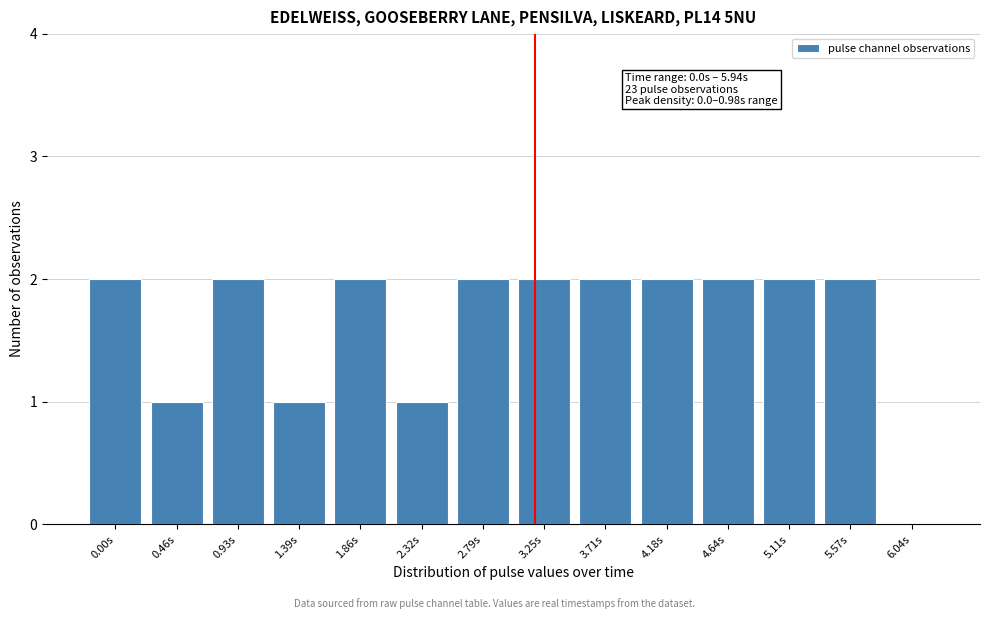

Reading right to left, extract all data points from this chart.

6.04s=0	5.57s=2	5.11s=2	4.64s=2	4.18s=2	3.71s=2	3.25s=2	2.79s=2	2.32s=1	1.86s=2	1.39s=1	0.93s=2	0.46s=1	0.00s=2